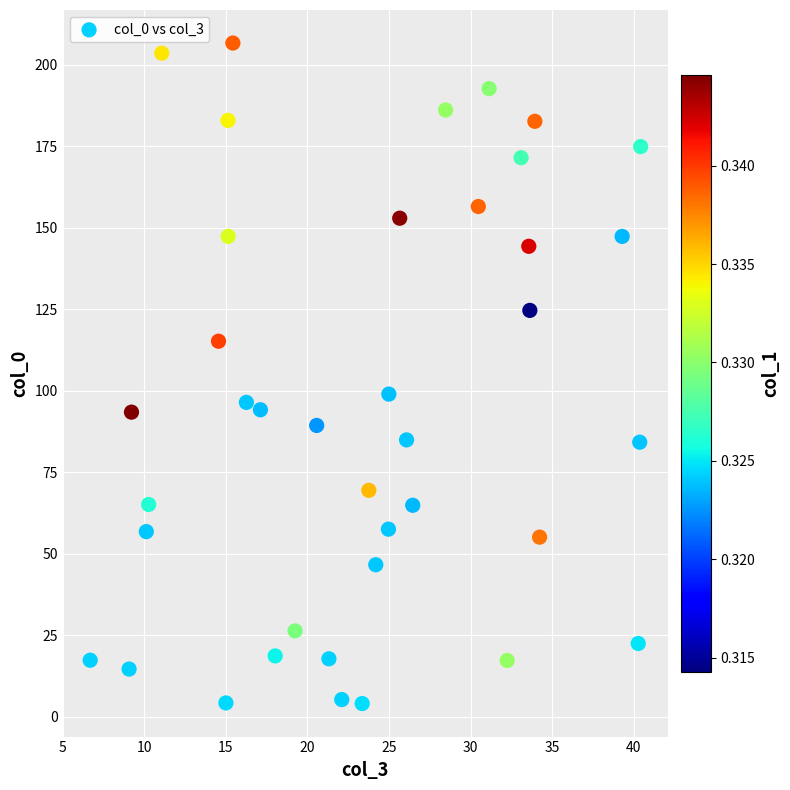

What Y value in the scatter plot is closest to 105?

99.0